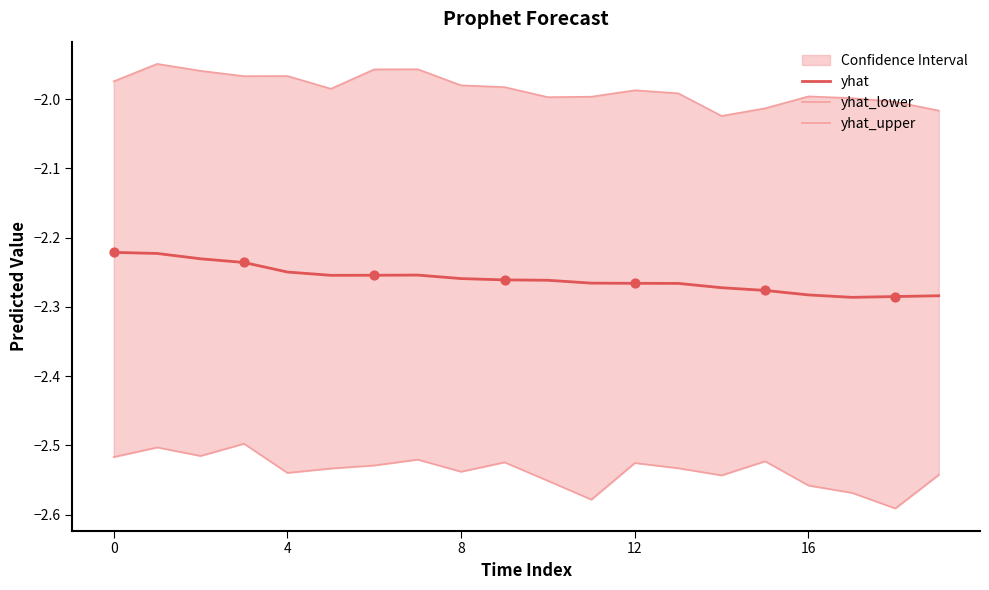

Which series reaches the minimum Y coordinate?

yhat_lower